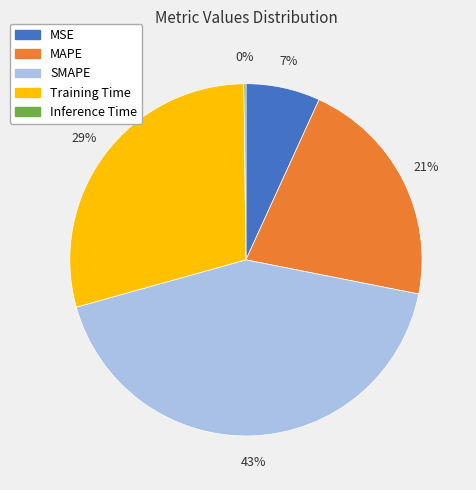

To the nearest percent, what percentage of the pie is MAPE?

21%